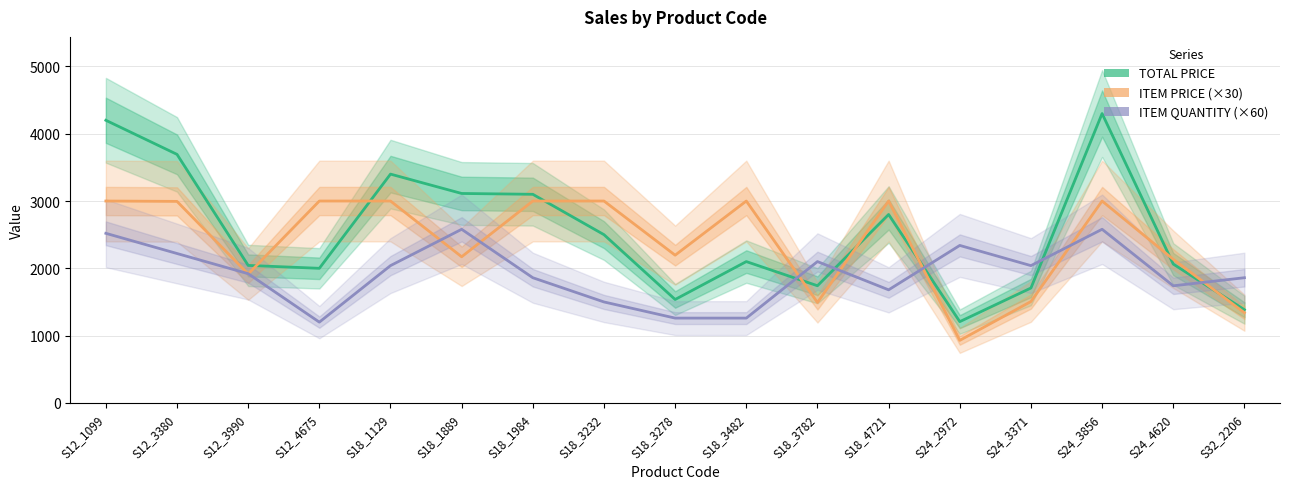

What are all the series names shown in the legend?

TOTAL PRICE, ITEM PRICE (×30), ITEM QUANTITY (×60)